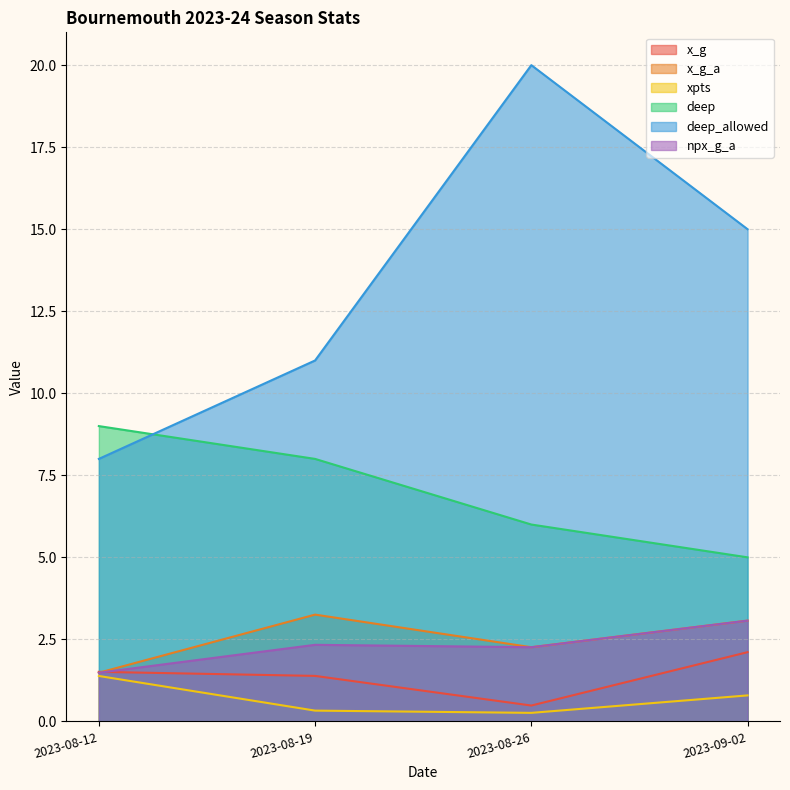

True or false: x_g has more than 0 interior local peaks.

False